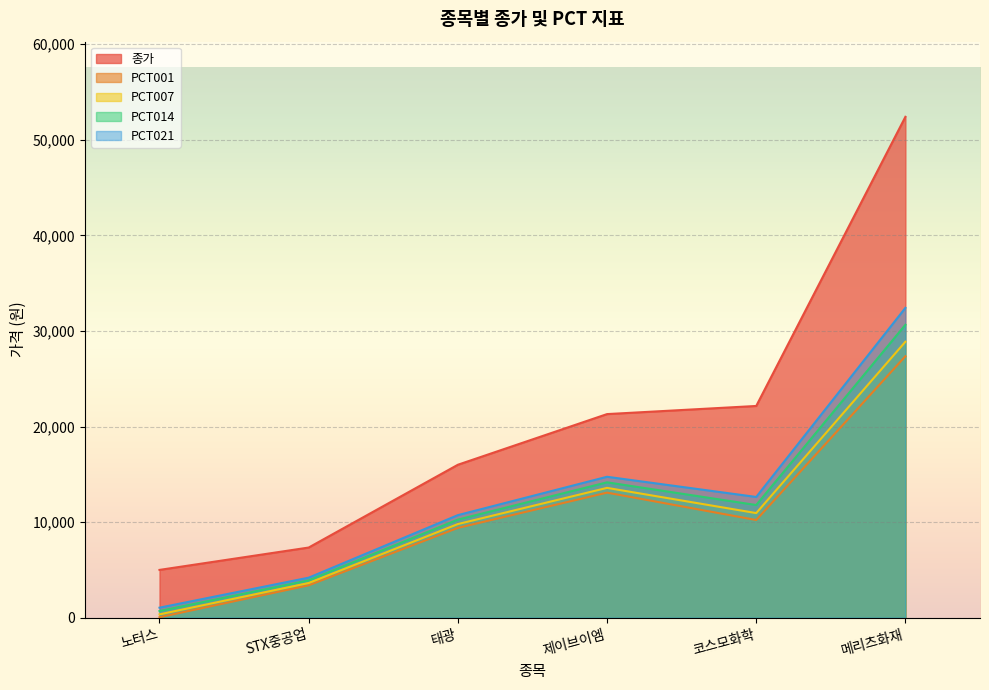

Rank the series at 메리츠화재 from lowest to highest value.

PCT001, PCT007, PCT014, PCT021, 종가